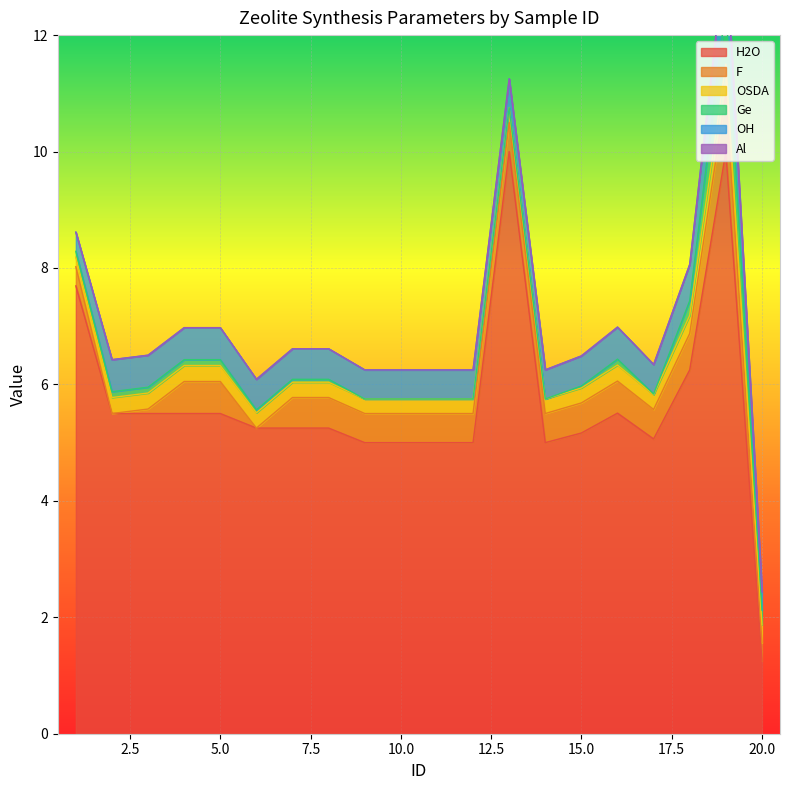

Reading left to right, transcribe all the data shown in this chart.

H2O: 1=7.7	2=5.5	3=5.5	4=5.5	5=5.5	6=5.2	7=5.2	8=5.2	9=5.0	10=5.0	11=5.0	12=5.0	13=10.0	14=5.0	15=5.2	16=5.5	17=5.1	18=6.2	19=10.0	20=1.2
F: 1=0.3	2=0.0	3=0.1	4=0.6	5=0.6	6=0.0	7=0.5	8=0.5	9=0.5	10=0.5	11=0.5	12=0.5	13=0.5	14=0.5	15=0.5	16=0.6	17=0.5	18=0.6	19=1.0	20=0.3
OSDA: 1=0.2	2=0.3	3=0.3	4=0.3	5=0.3	6=0.3	7=0.3	8=0.3	9=0.2	10=0.2	11=0.2	12=0.2	13=0.2	14=0.2	15=0.3	16=0.3	17=0.3	18=0.3	19=0.5	20=0.3
Ge: 1=0.1	2=0.1	3=0.1	4=0.1	5=0.1	6=0.1	7=0.1	8=0.1	9=0.0	10=0.0	11=0.0	12=0.0	13=0.0	14=0.0	15=0.0	16=0.1	17=0.0	18=0.2	19=1.0	20=0.2
OH: 1=0.3	2=0.6	3=0.6	4=0.6	5=0.6	6=0.5	7=0.5	8=0.5	9=0.5	10=0.5	11=0.5	12=0.5	13=0.5	14=0.5	15=0.5	16=0.6	17=0.5	18=0.6	19=1.0	20=0.3
Al: 1=0.0	2=0.0	3=0.0	4=0.0	5=0.0	6=0.0	7=0.0	8=0.0	9=0.0	10=0.0	11=0.0	12=0.0	13=0.0	14=0.0	15=0.0	16=0.0	17=0.0	18=0.0	19=0.0	20=0.0